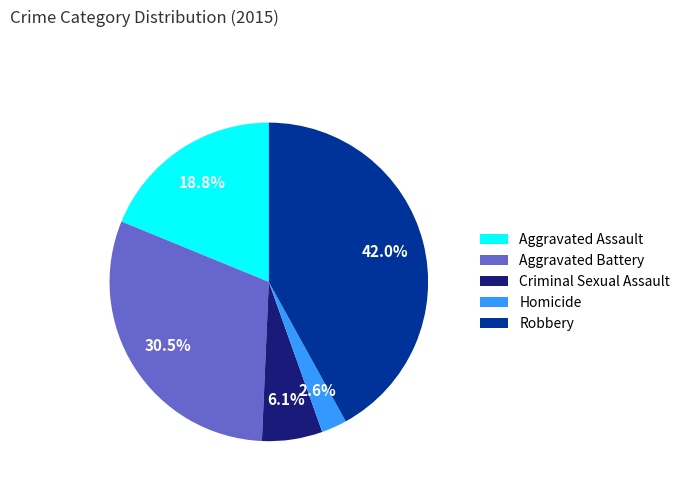

To the nearest percent, what is the difference between the largest and smallest slice percentages?

39%